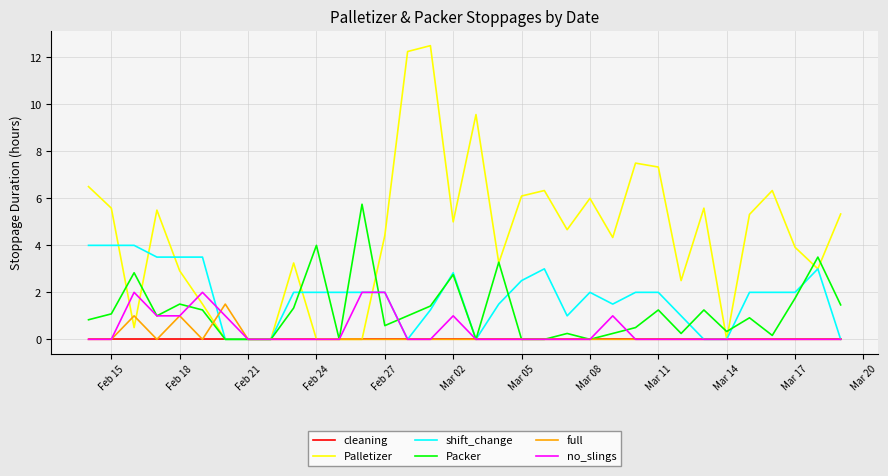

What is the maximum value shown in the chart?

12.5